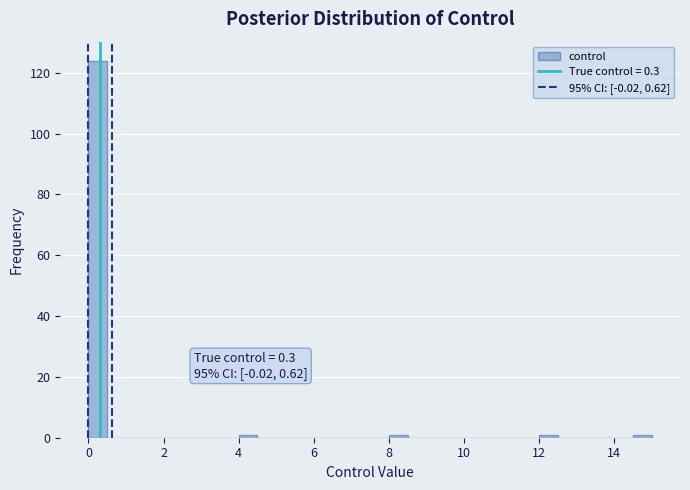

Read against the x-axis, roughly where is the centre of the tallest bar?

0.2